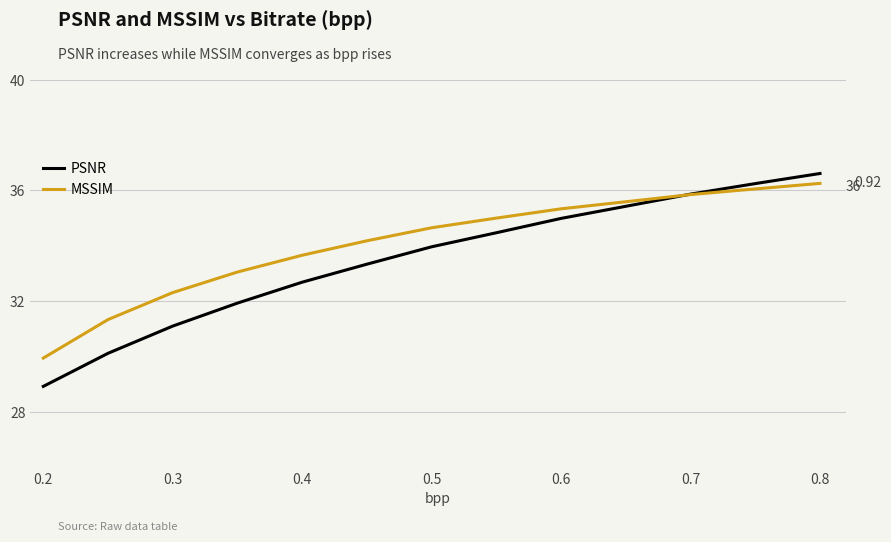

What is the difference between the second highest and minimum values in the PSNR series?

7.3